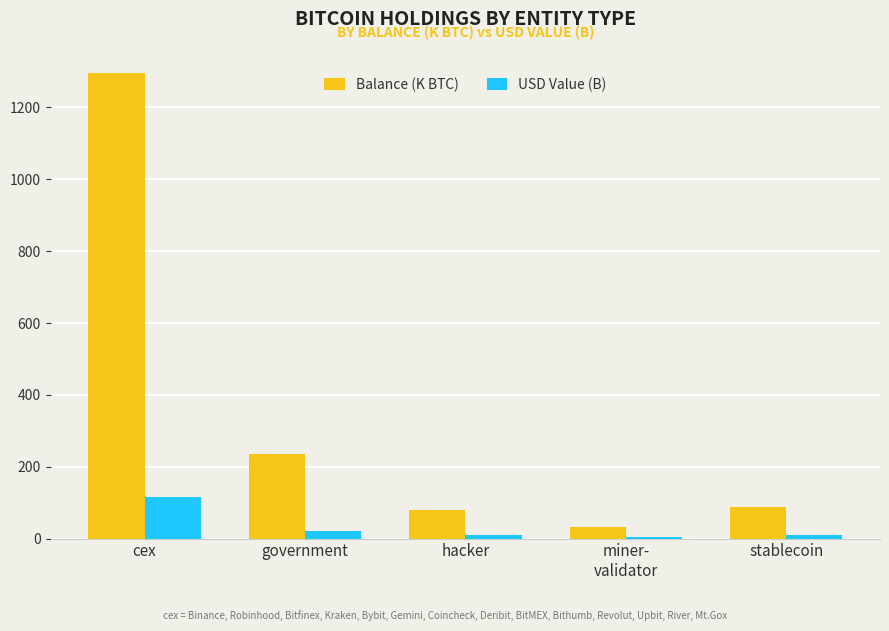

Which series has the largest total across all categories?

Balance (K BTC)